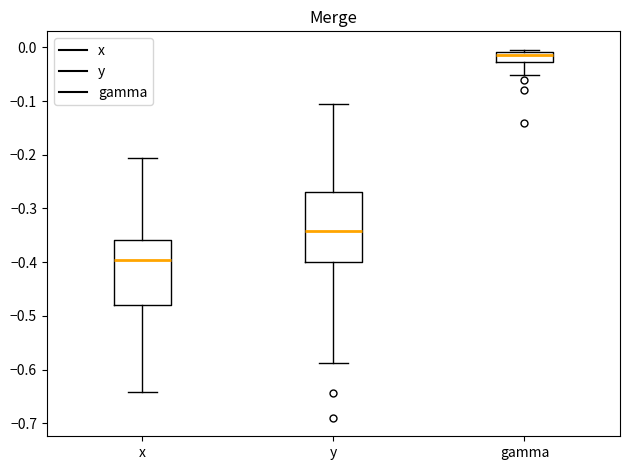

Where does the lower whisker of the box for y end on the y-axis? The values are not printed on the chart, so give them approximately, as read against the axis.

-0.59